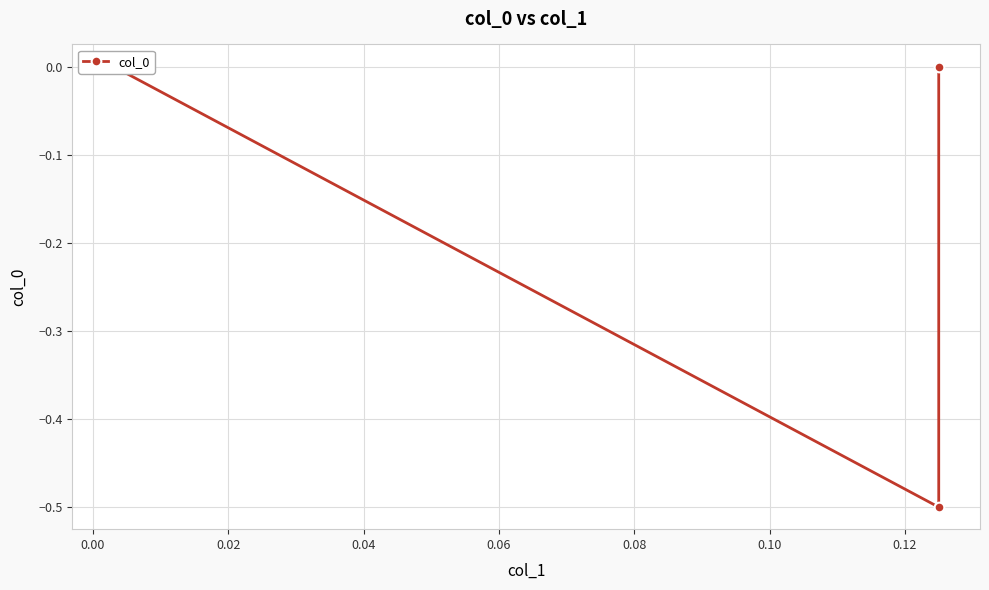

What is the minimum value shown in the chart?

-0.5